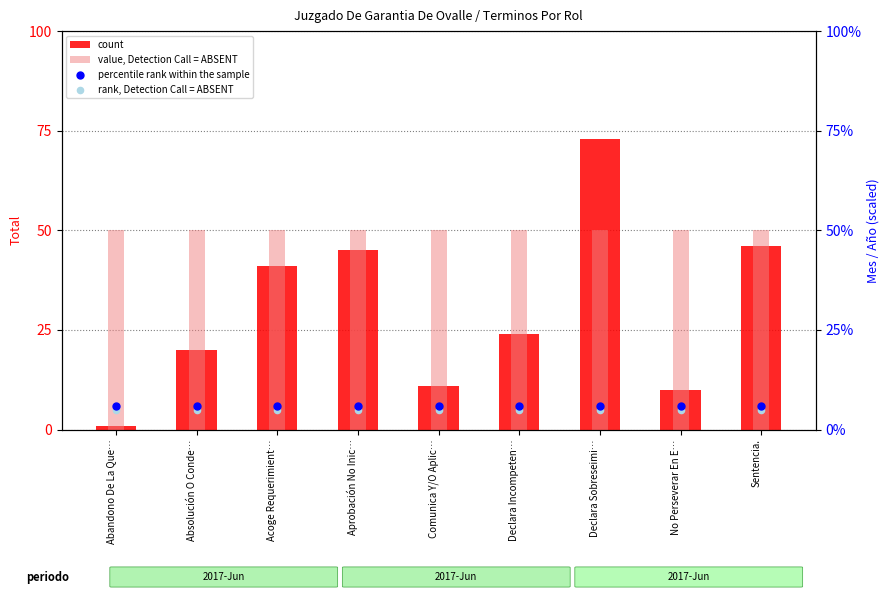

At how many categories does at least one series exceed 71?

1